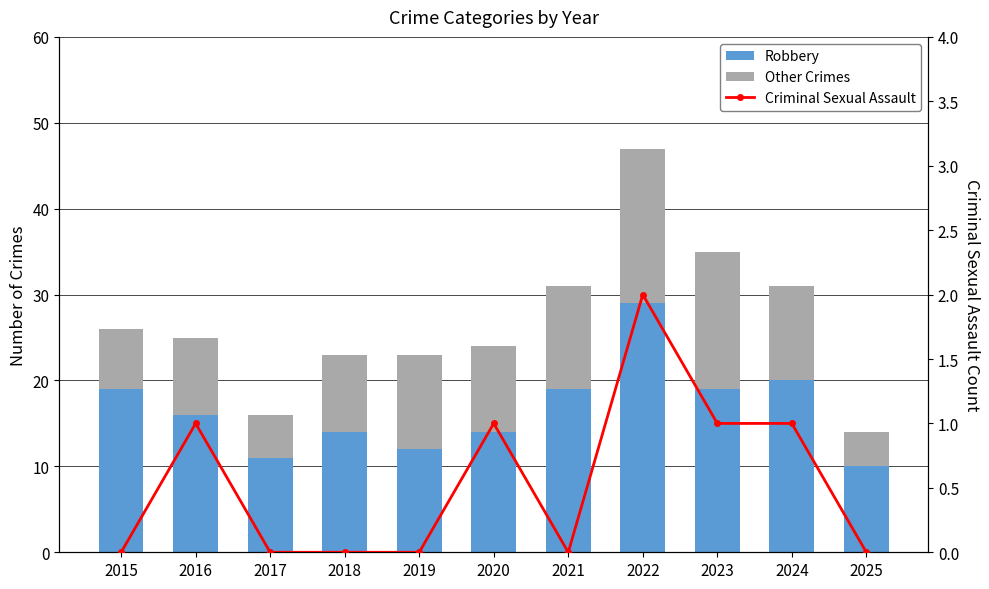

What value does the Criminal Sexual Assault series have at 2024?

1